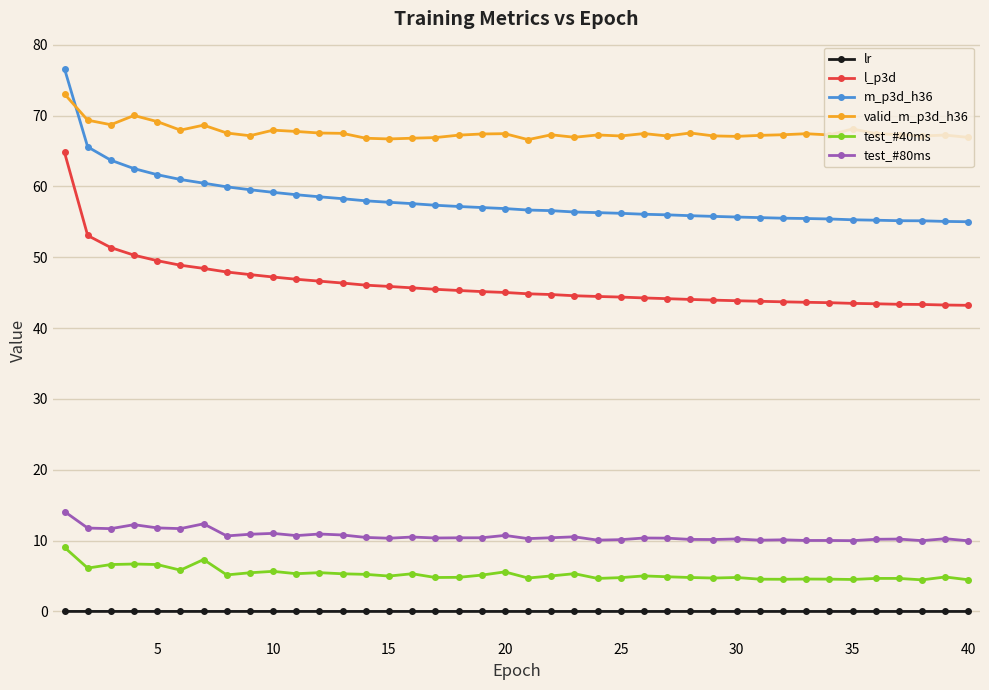

What is the value of the m_p3d_h36 point at the 15th from the left?

57.8